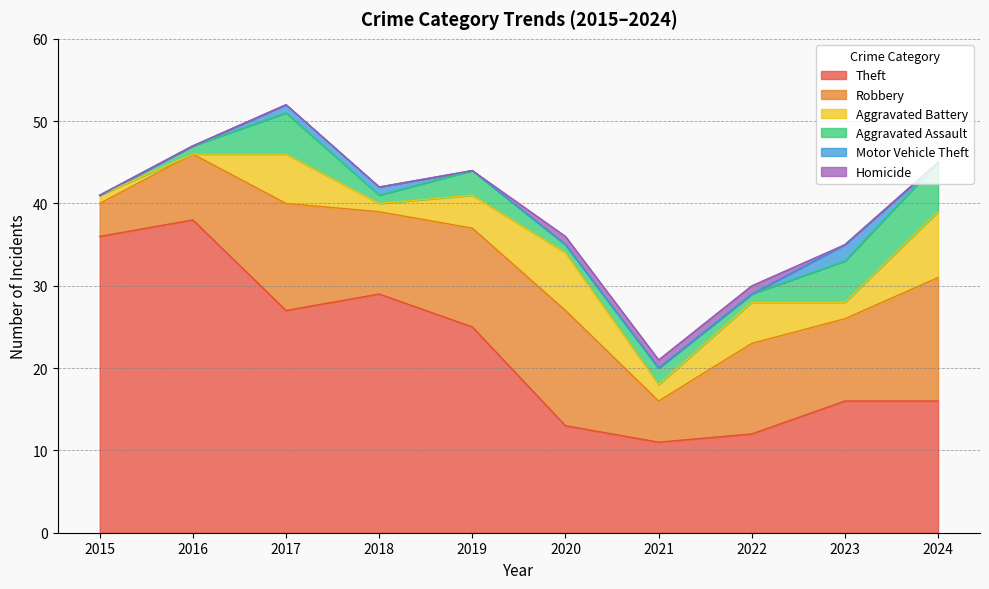

At which category does Robbery reach its first local valley?

2018